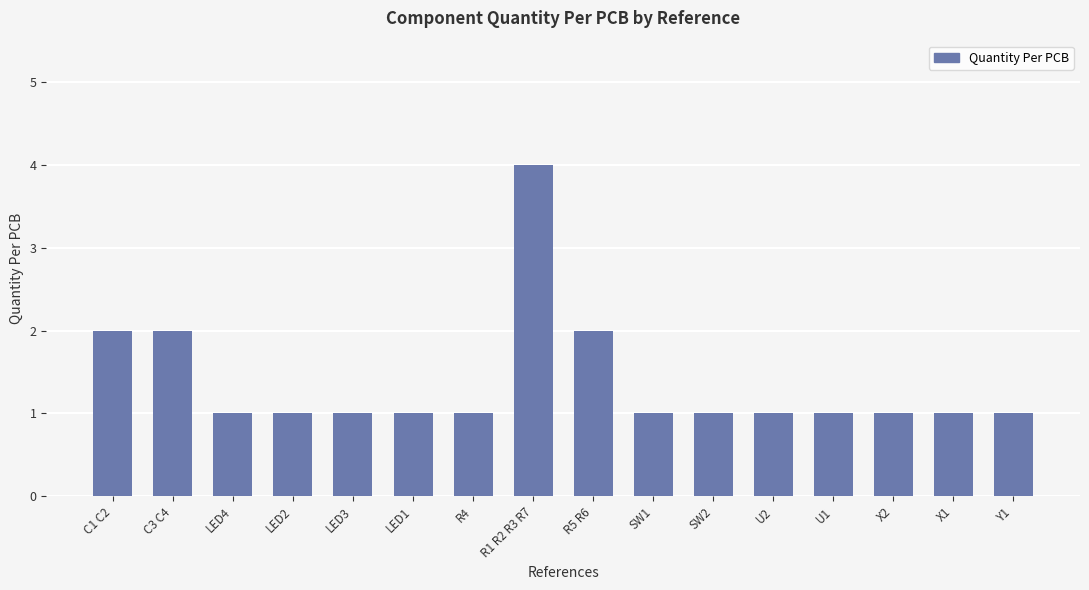

What is the greatest value displayed?

4